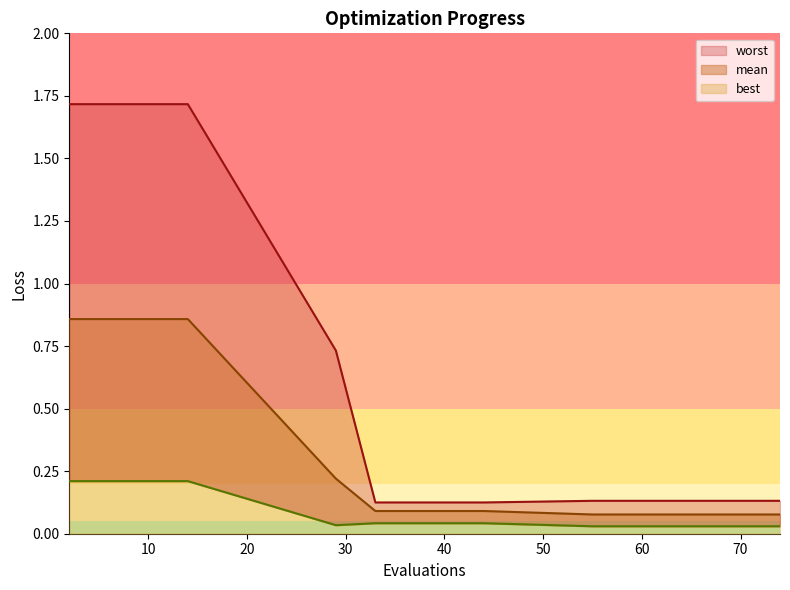

The worst series shows 1.0 at 8. True or false?

False